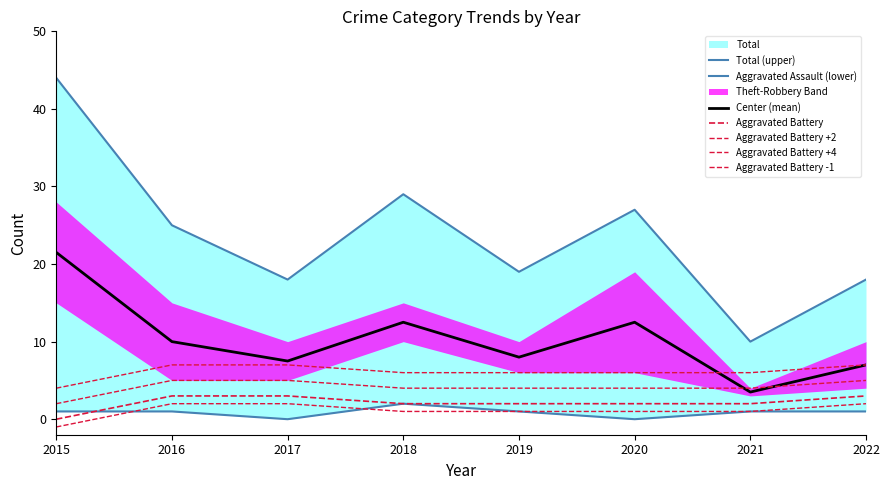

At which category is the sum across all series the highest?

2015